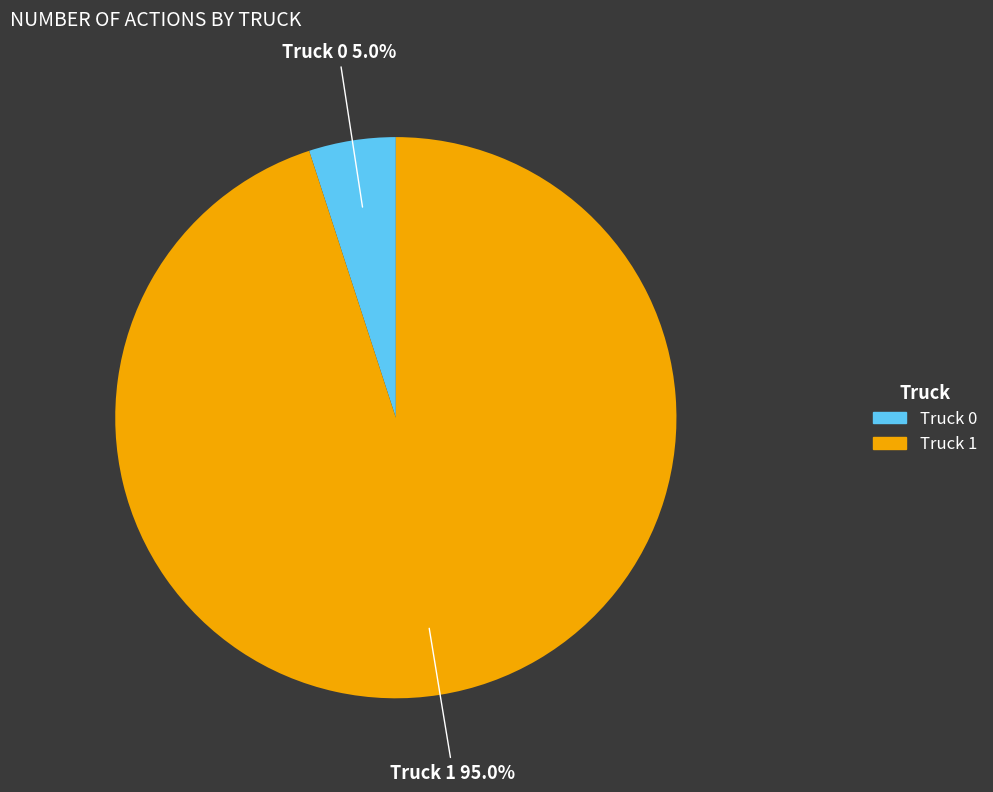

Combined, what portion of the pie is Truck 1 and Truck 0?

100.0%